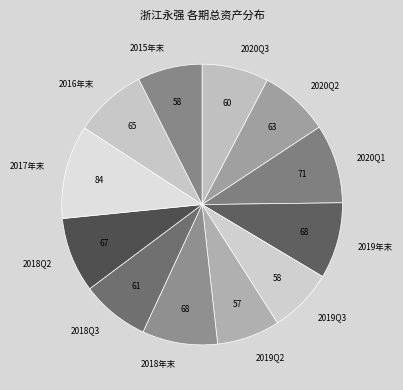

Which slice is the largest?

2017年末